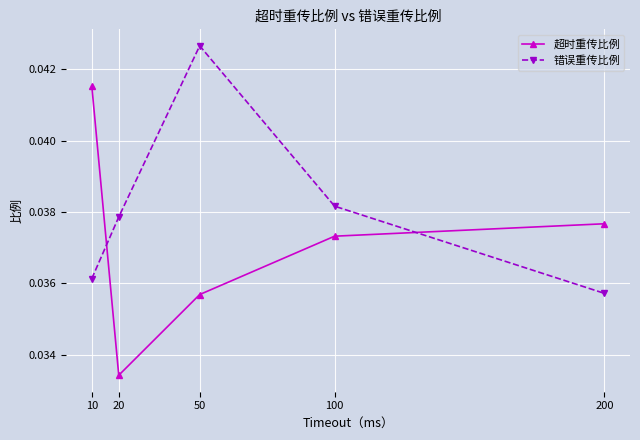

Which series ends up on top after the final intersection of 错误重传比例 and 超时重传比例?

超时重传比例